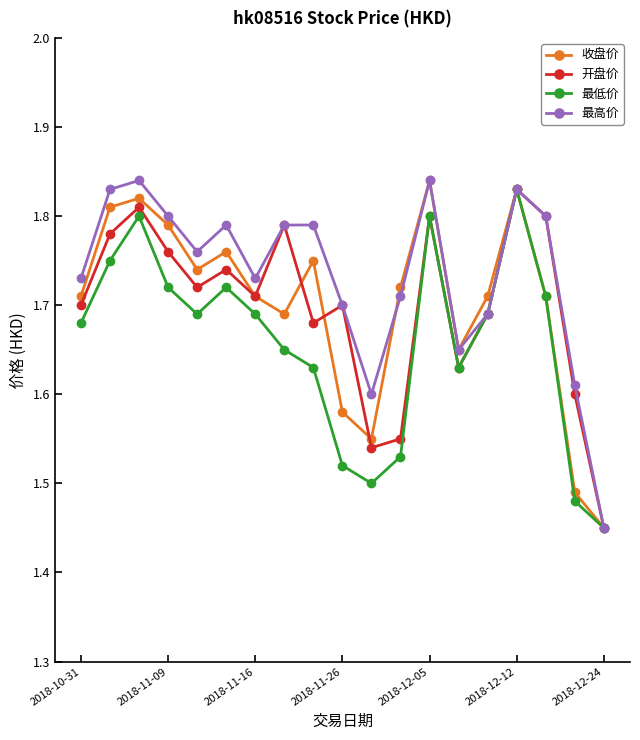

Which series has the largest total across all categories?

最高价